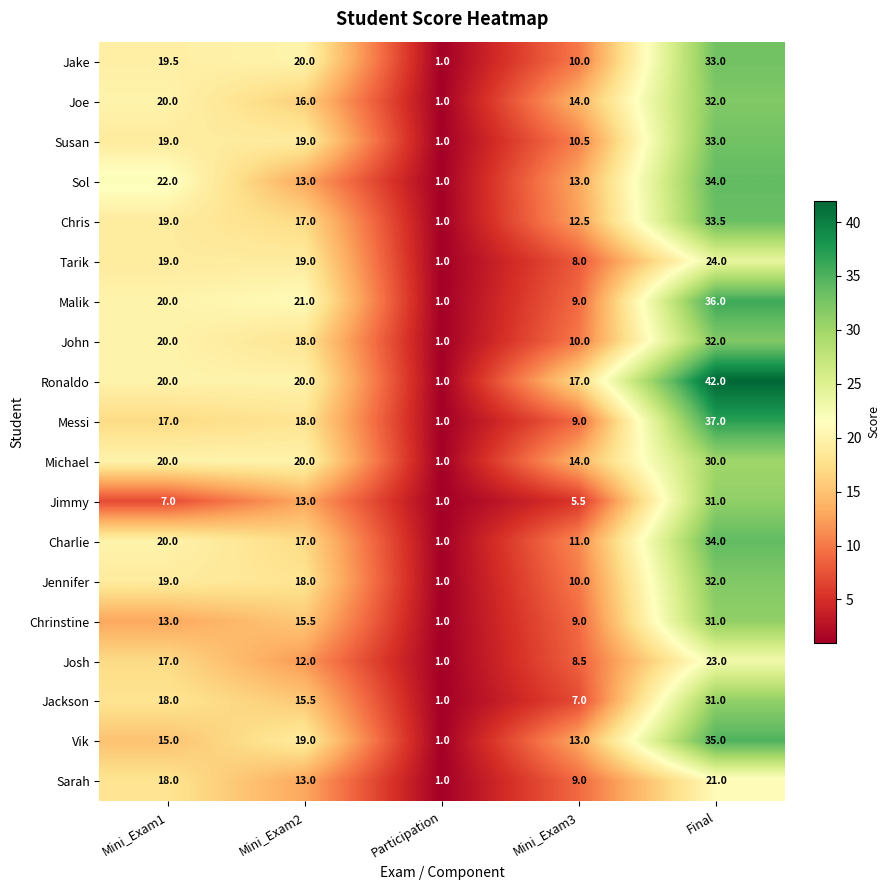

What is the difference between the Chris values at Mini_Exam2 and Mini_Exam3?

4.5